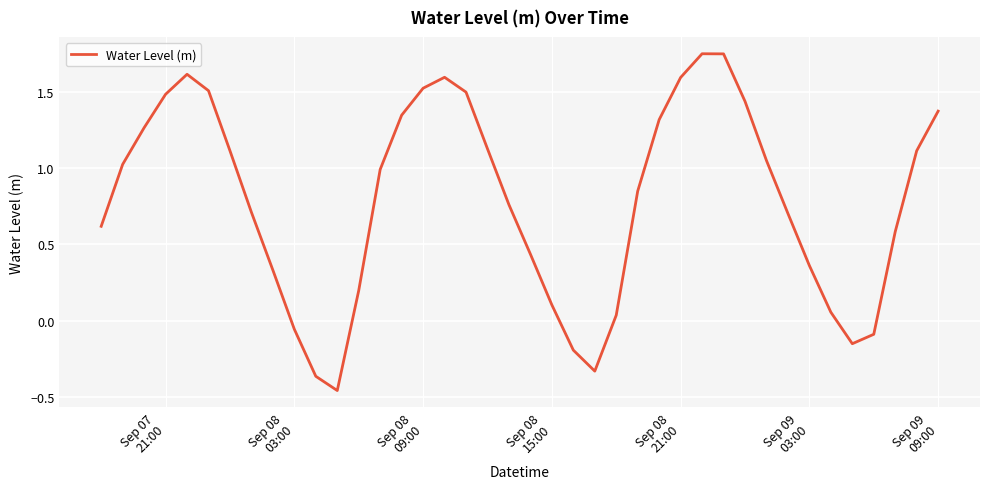

What is the difference between the maximum and minimum values?

2.2